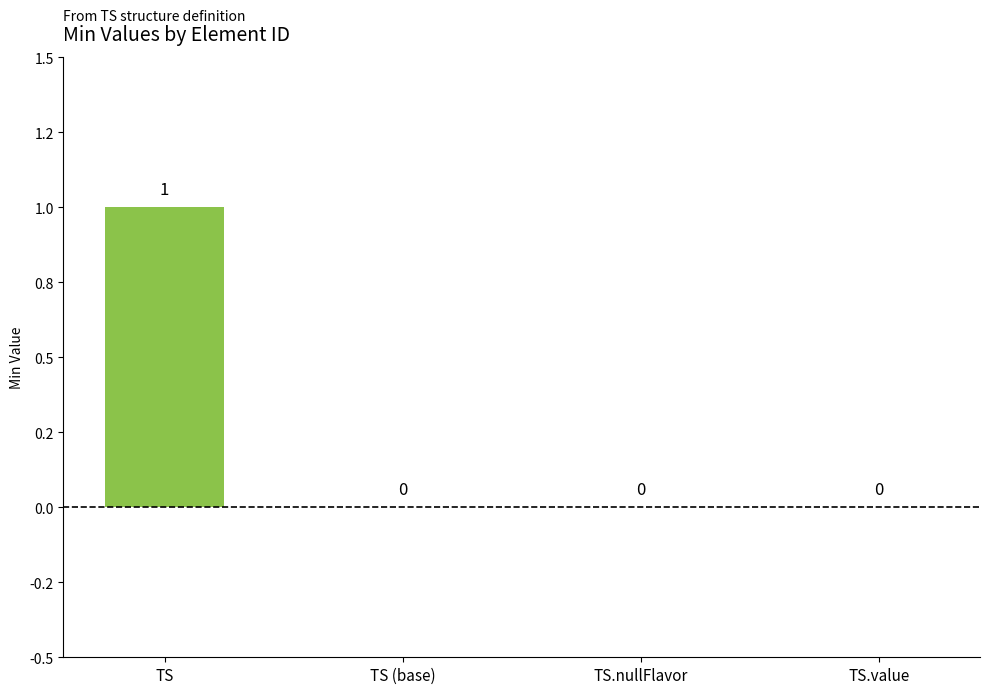

Does the chart contain any negative values?

No